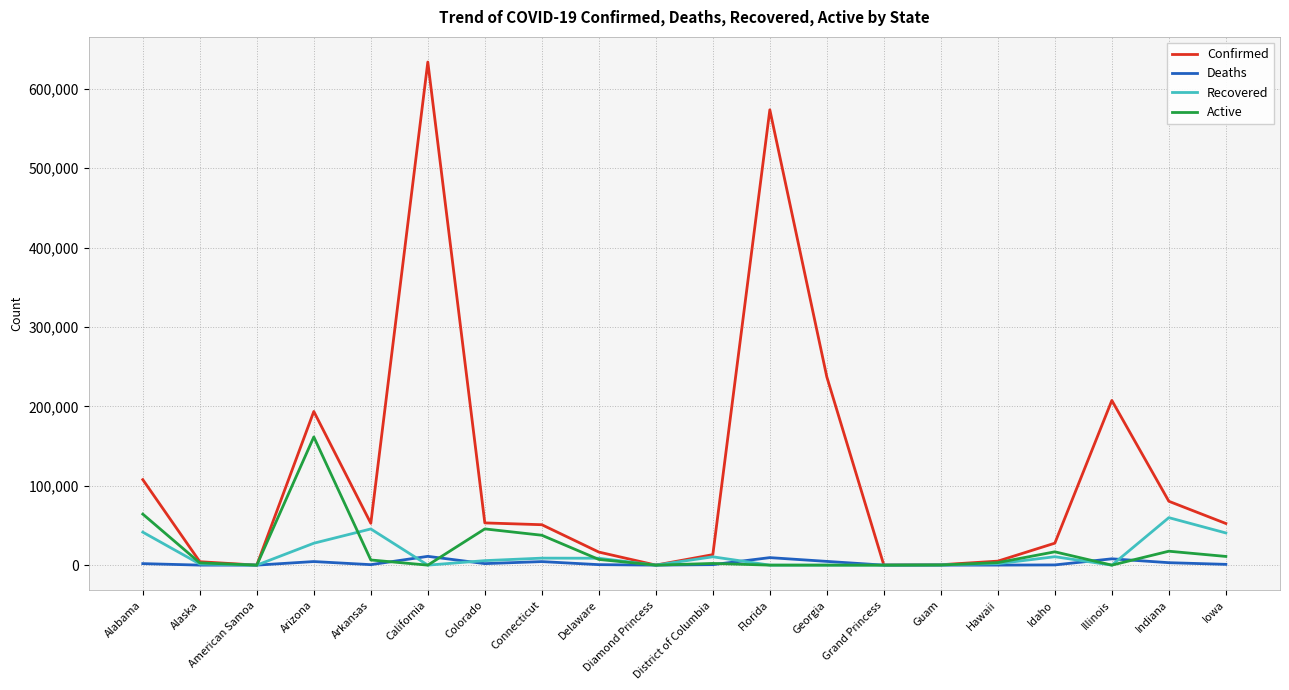

Does the chart display data point markers on the line(s)?

No